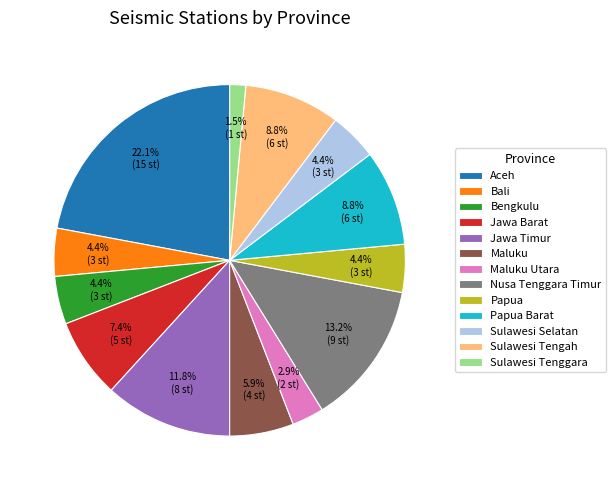

How many segments does this pie chart have?

13